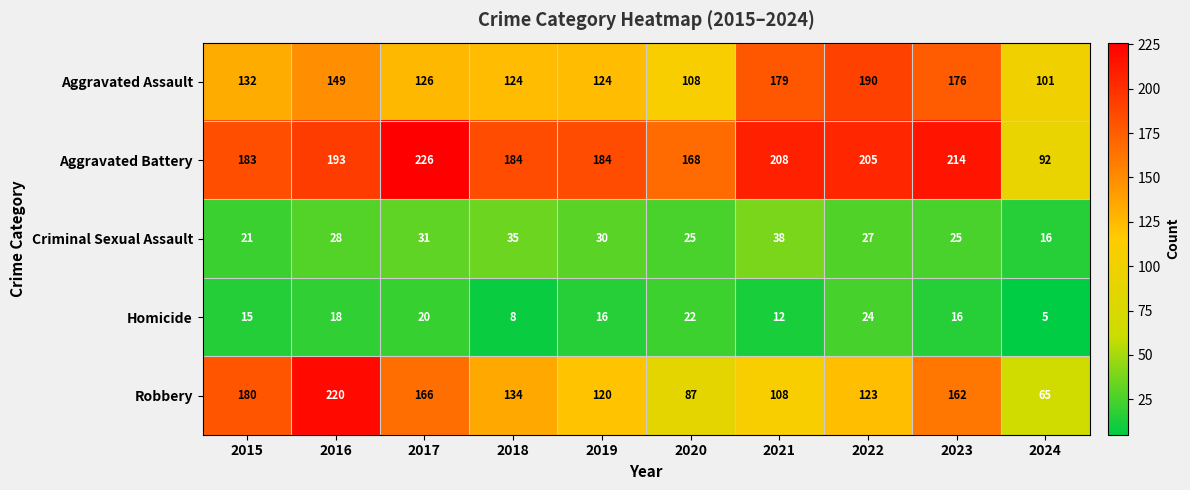

What is the difference between the second highest and second lowest values in the Aggravated Assault series?

71